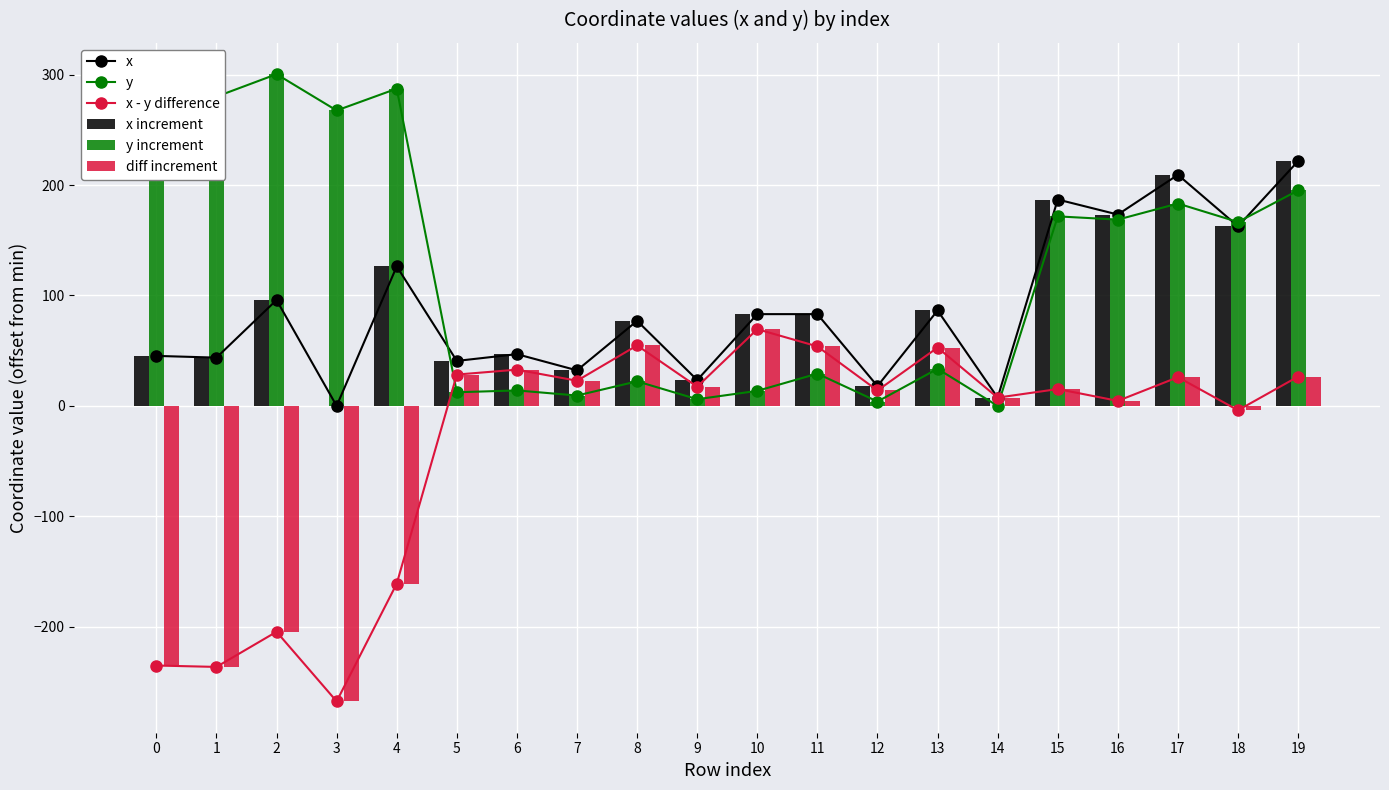

How many values in the y series are below 166?

10